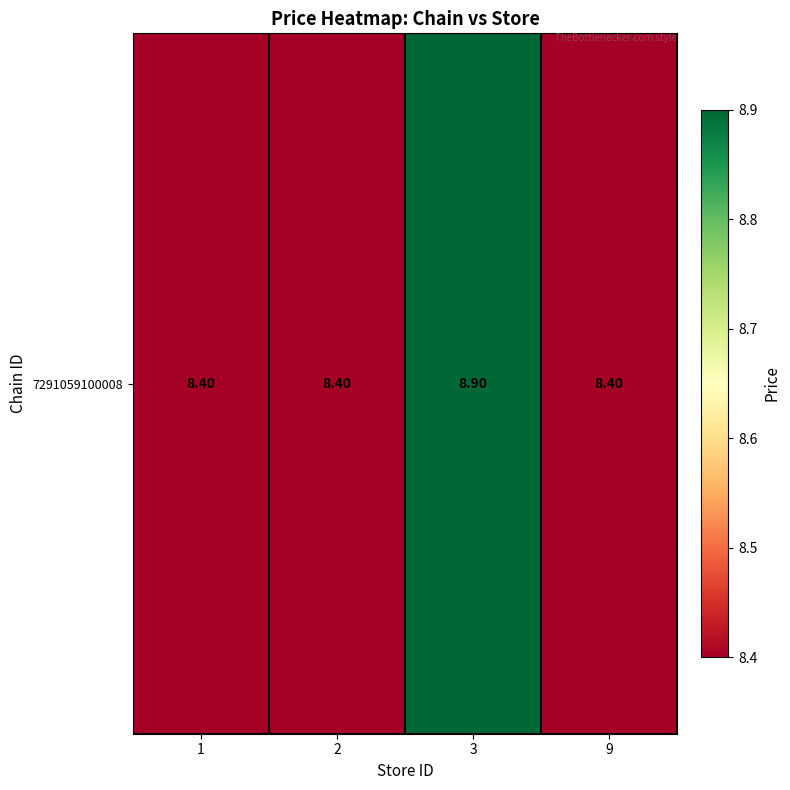

Reading right to left, extract all data points from this chart.

9=8.4	3=8.9	2=8.4	1=8.4